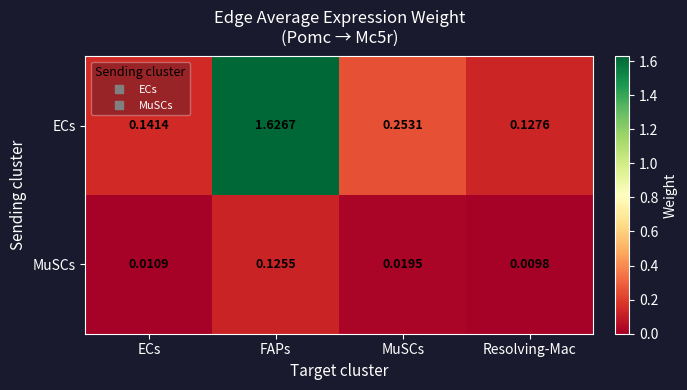

Between FAPs and Resolving-Mac, which series saw the biggest shift?

ECs